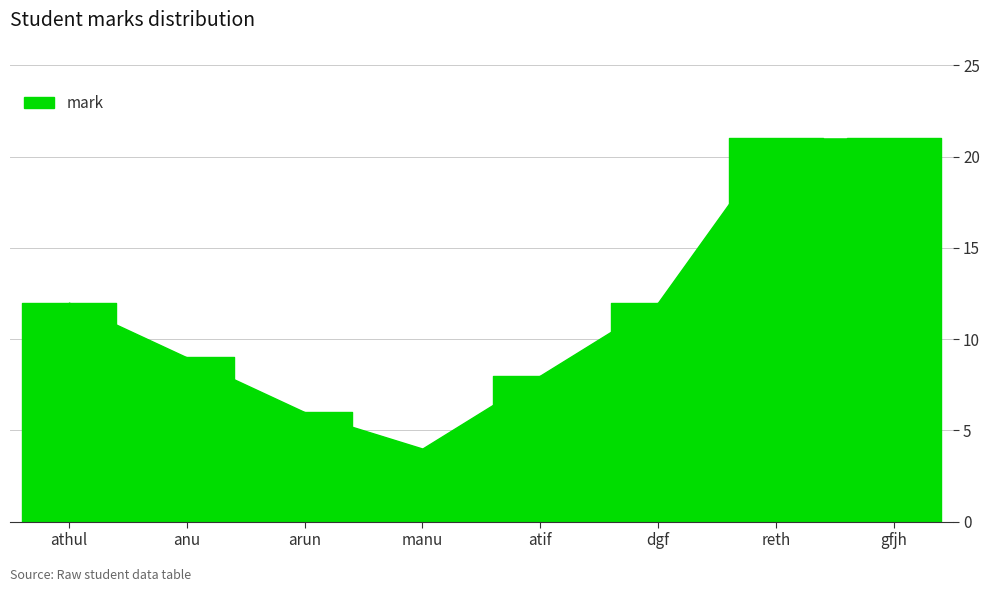

Reading left to right, list all the values displayed in this chart.

12	9	6	4	8	12	21	21